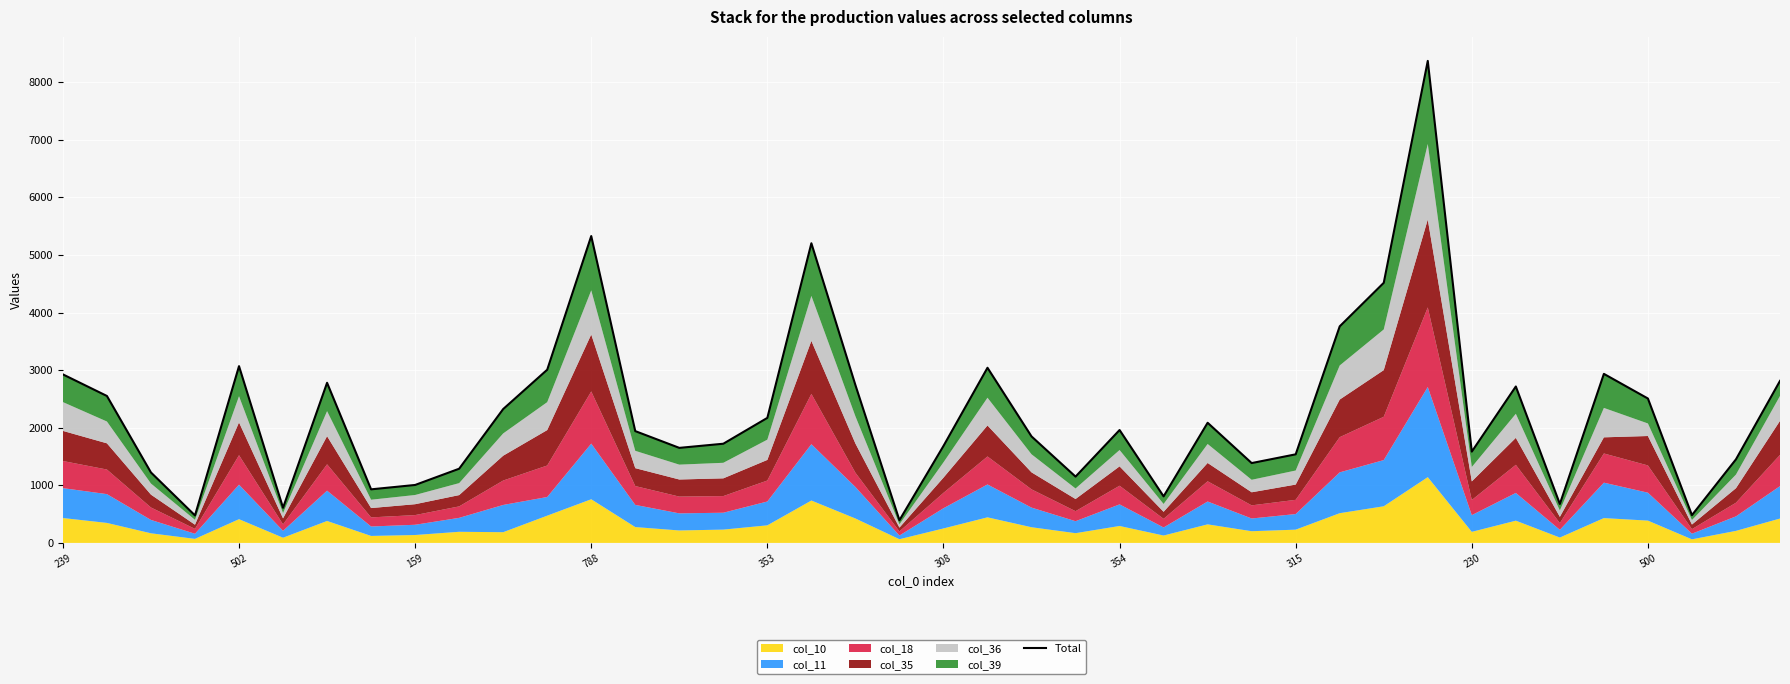

What is the value of the 1st point from the left?

2926